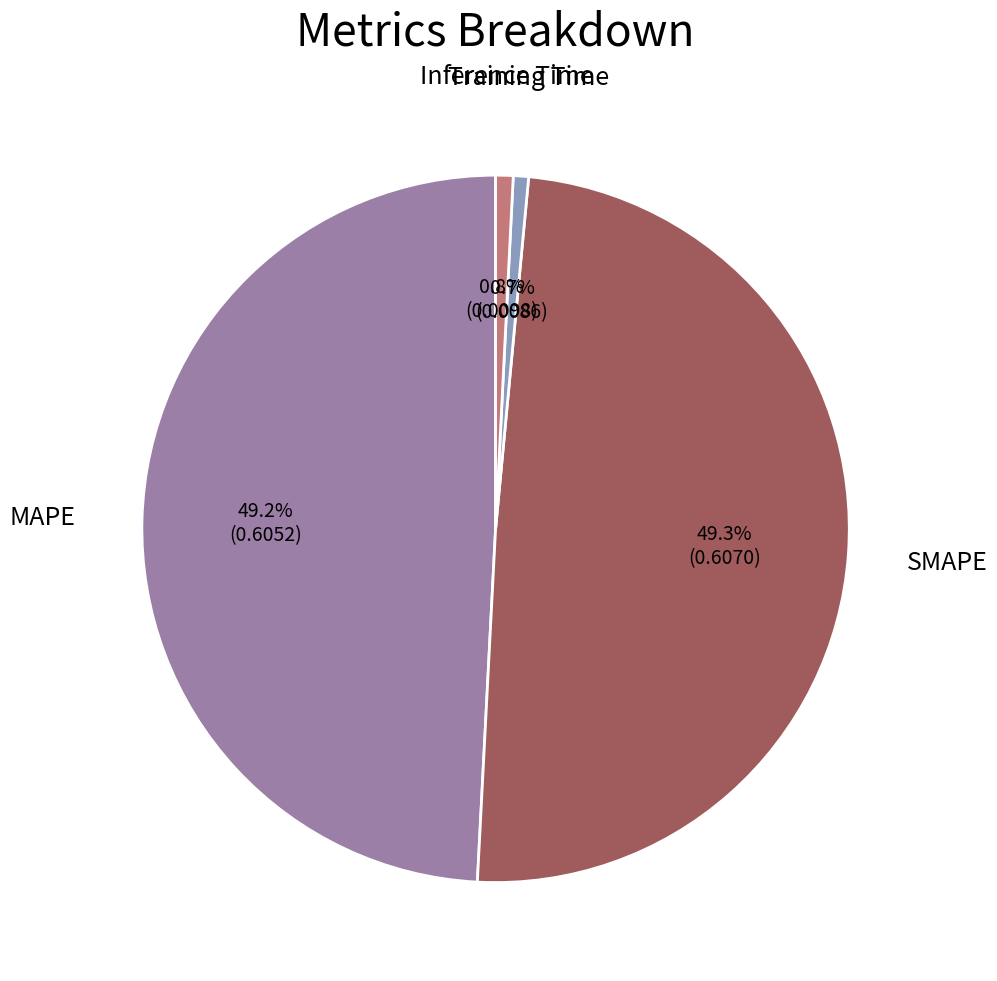

Count the number of slices in the pie.

4